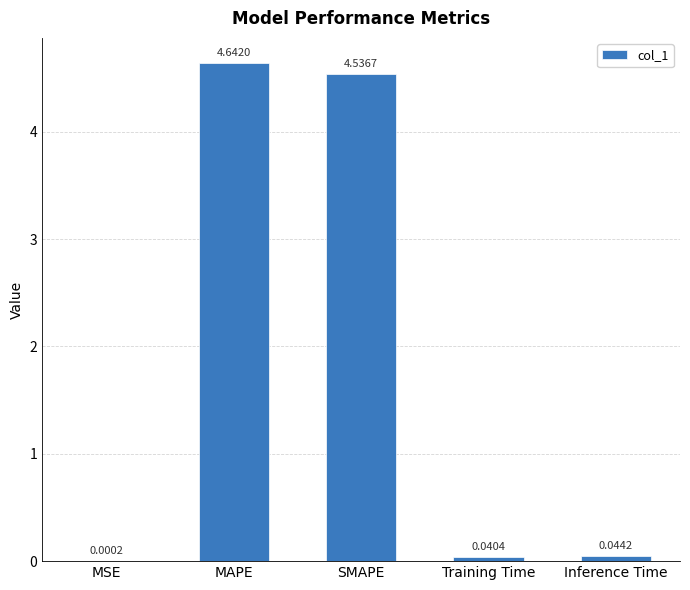

Which category has the highest value across all series?

MAPE